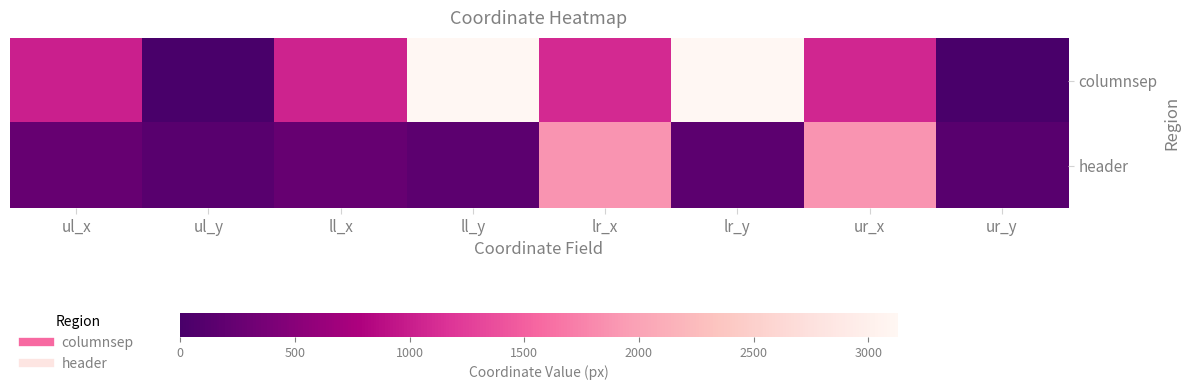

Rank the series by their maximum value, from lowest to highest.

header, columnsep